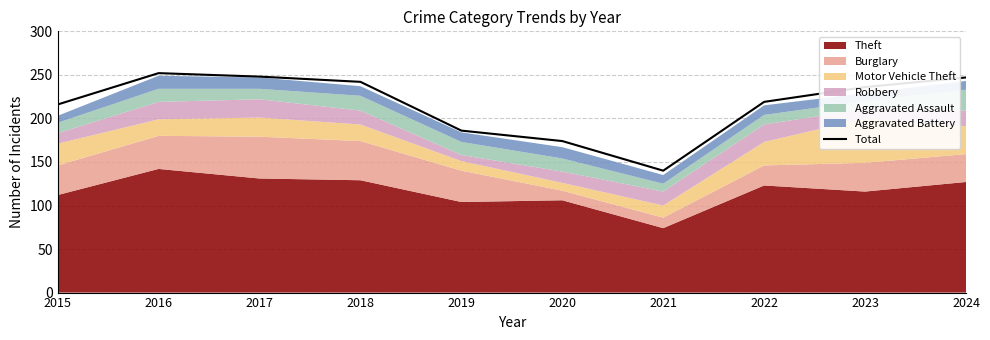

Reading right to left, transcribe all the data shown in this chart.

247	236	219	140	174	186	242	248	252	216